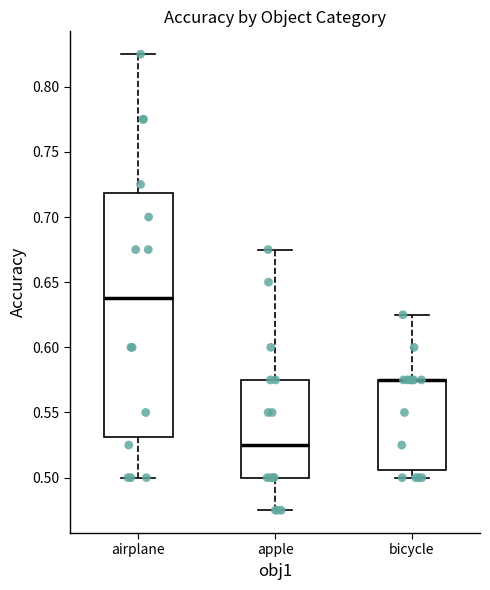

Which box is the tallest, from its lower edge to its upper edge?

airplane